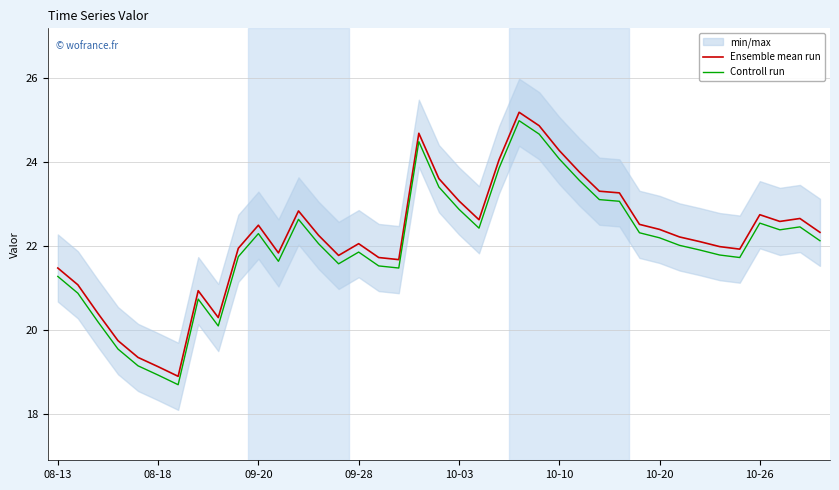

True or false: Ensemble mean run and Controll run cross at least once.

False